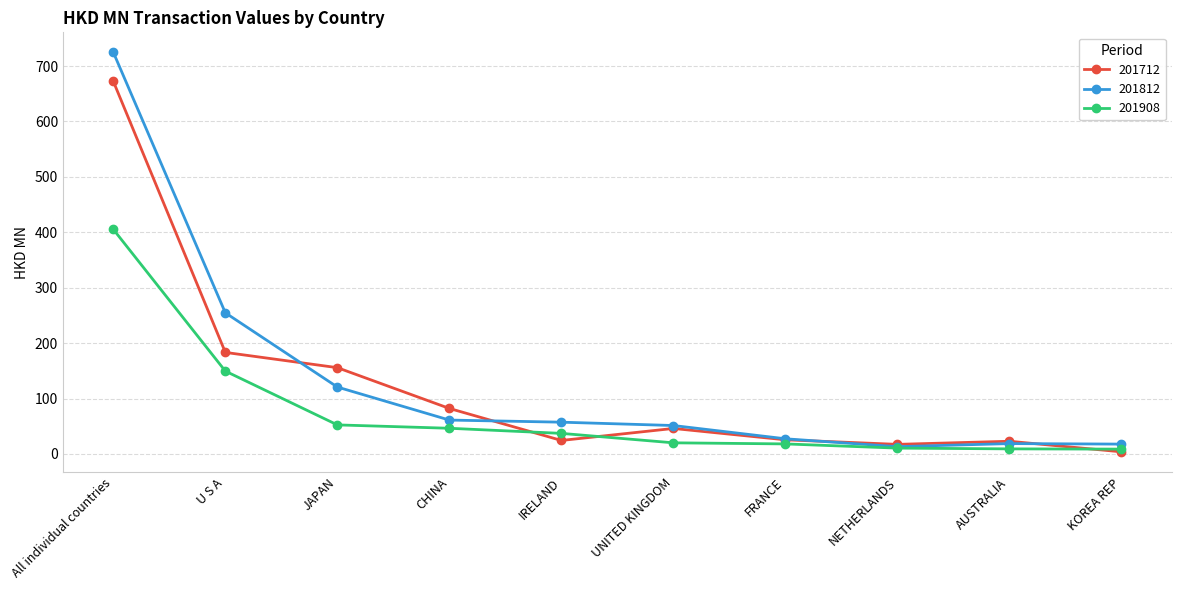

Rank the series by their maximum value, from lowest to highest.

201908, 201712, 201812